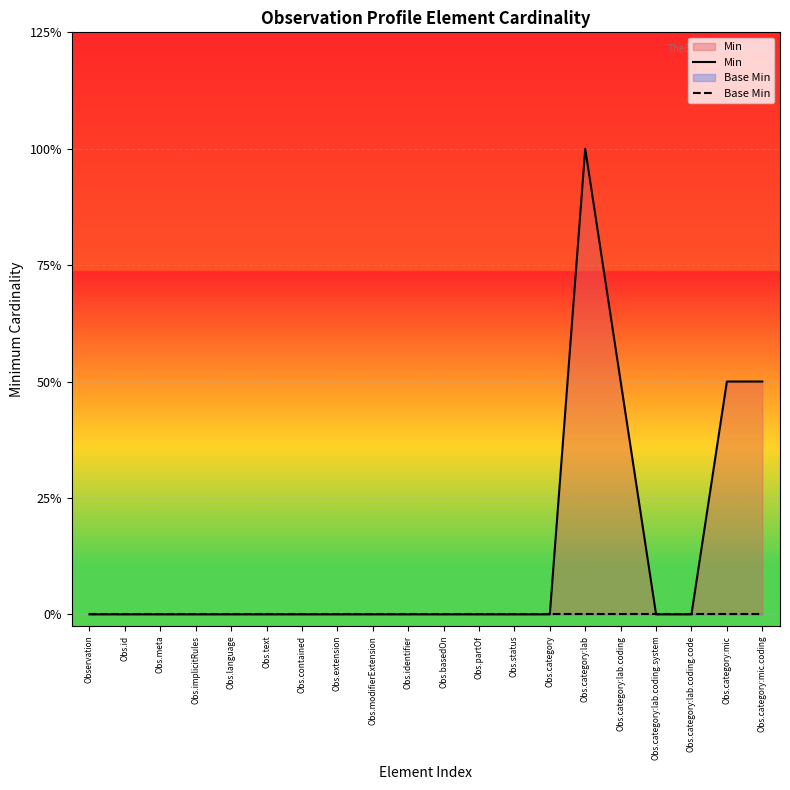

What is the label of the 6th point from the left?

Obs.text